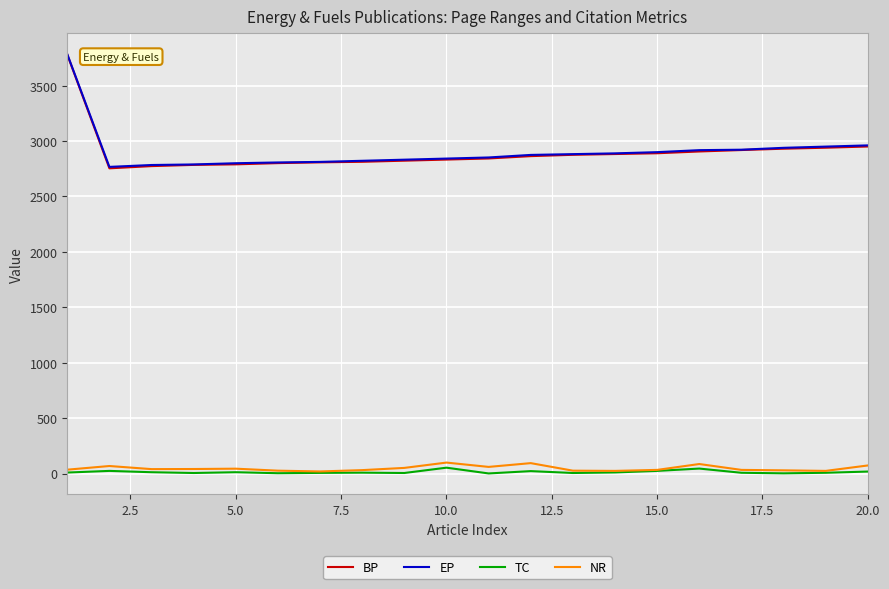

What is the greatest value displayed?

3784